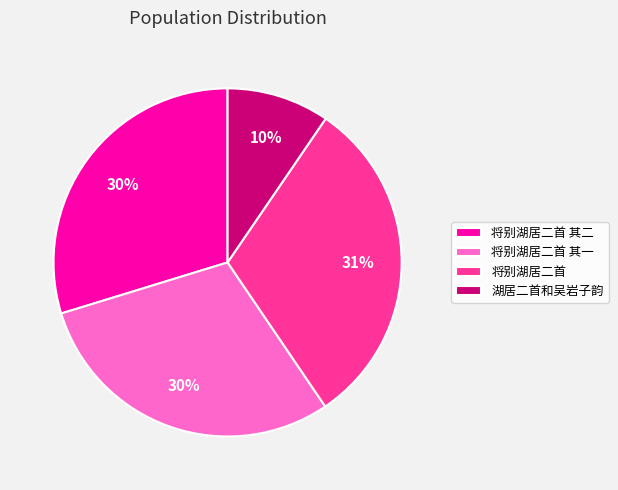

To the nearest percent, what is the difference between the 将别湖居二首 and 将别湖居二首 其二 slice percentages?

1%